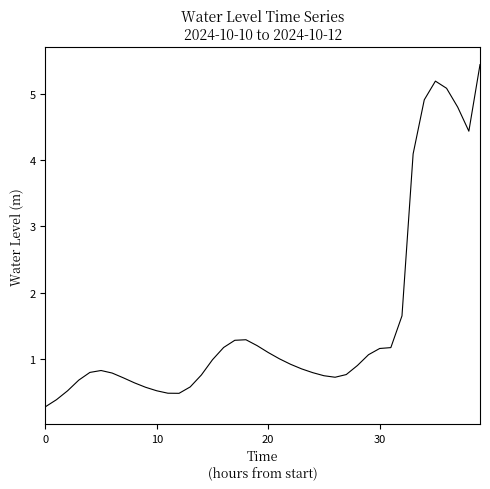

What is the difference between the maximum and minimum values?

5.2